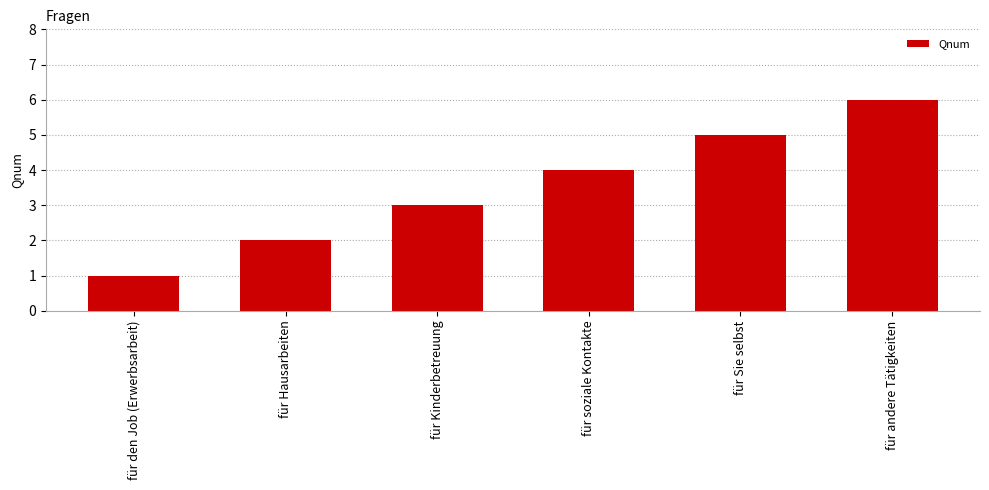

What is the approximate value at für andere Tätigkeiten?

6